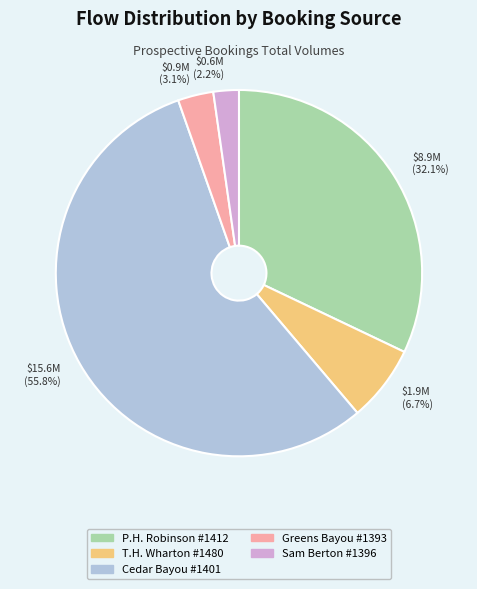

Which category has the smallest portion of the pie?

$0.6M (2.2%)